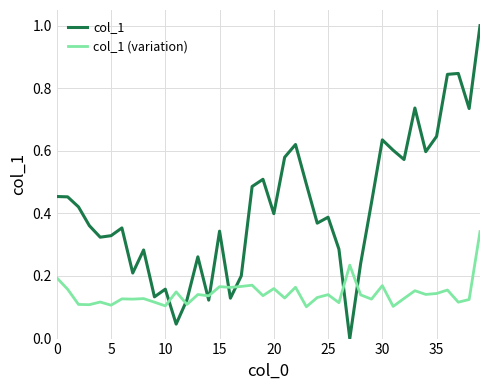

List the series in order of their peak value, lowest first.

col_1 (variation), col_1